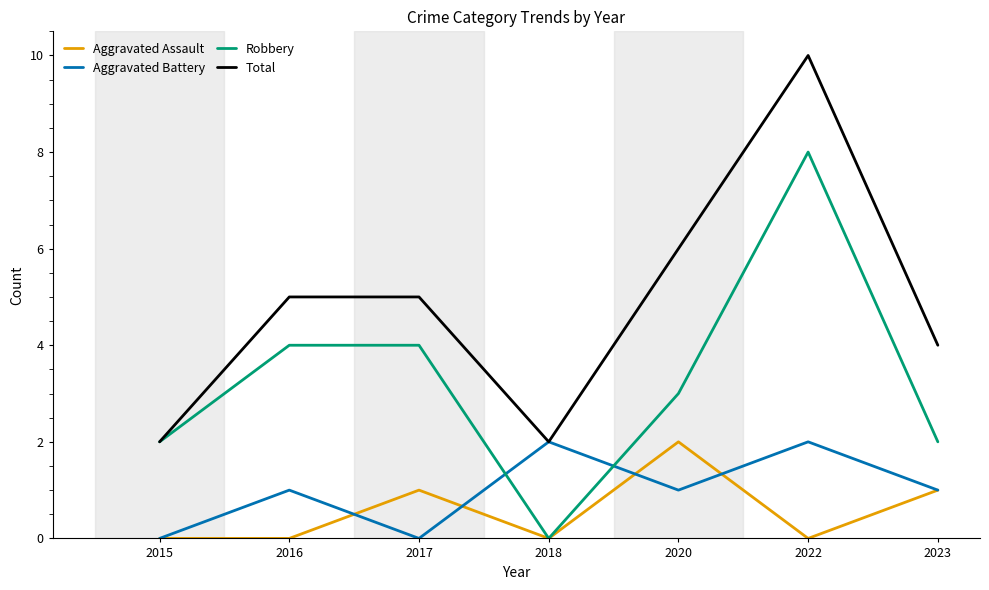

What is the total value across all series at 2022?

20